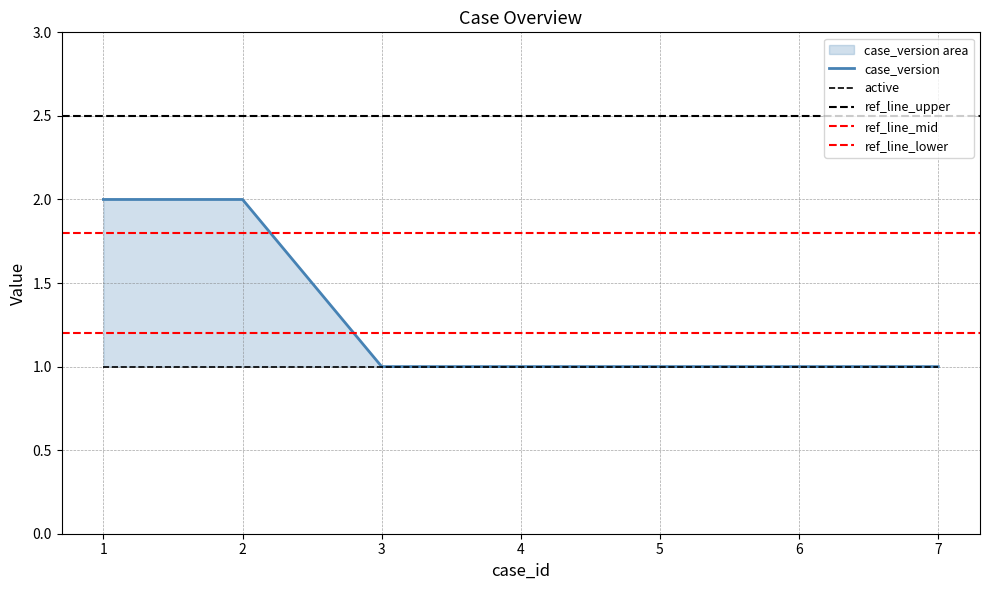

The chart shows a value of 0 at 5. True or false?

False